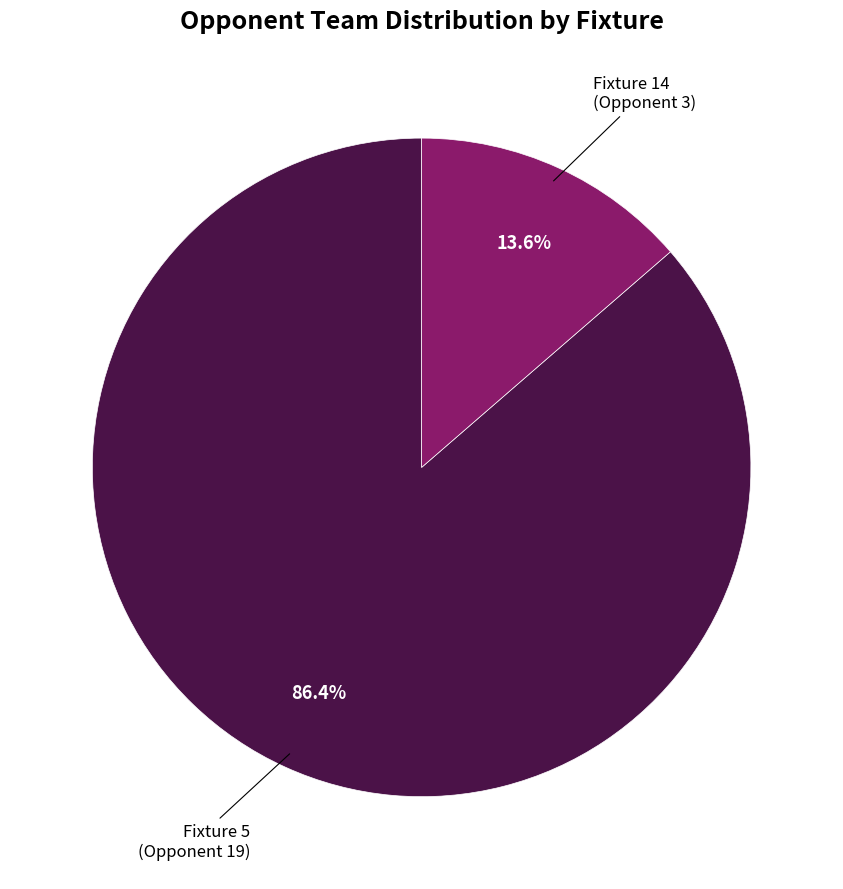

Rank the categories by value from lowest to highest.

Fixture 14 (Opponent 3), Fixture 5 (Opponent 19)